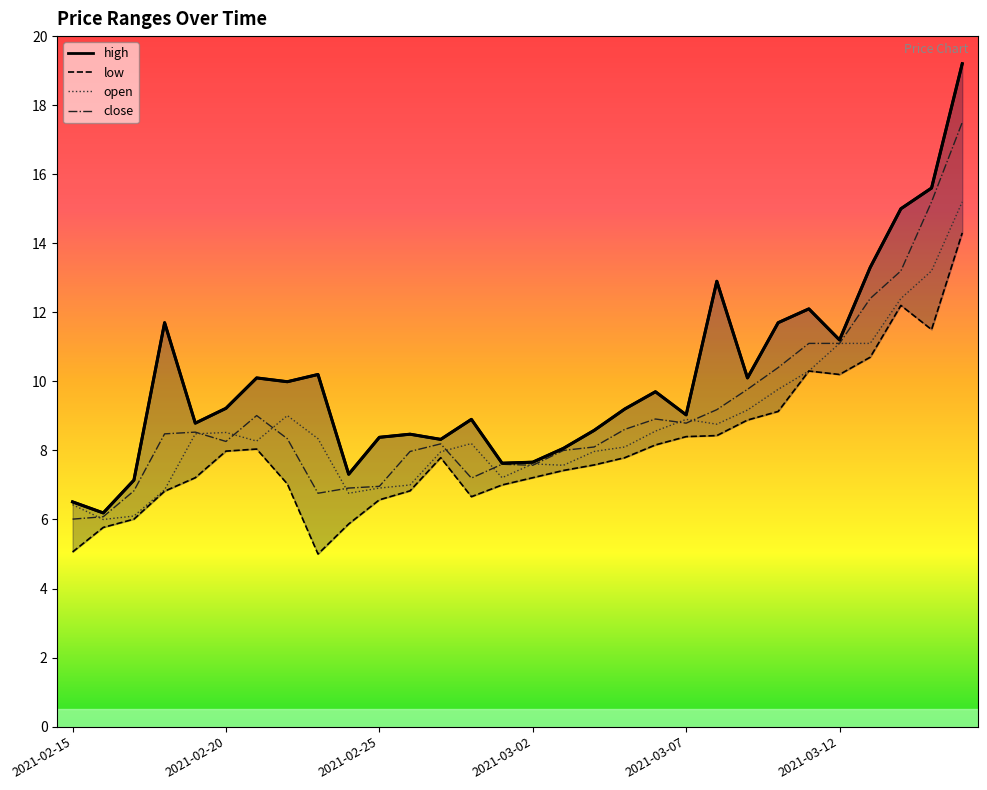

At which label does low reach its minimum?

2021-02-23